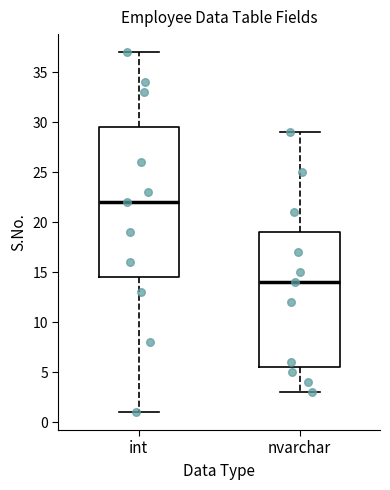

Which box has the highest median line?

int